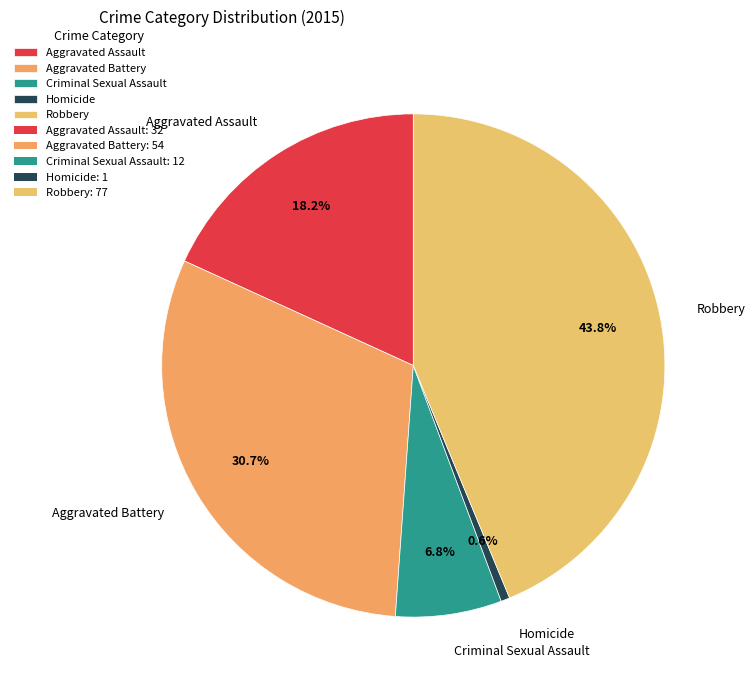

What is the smallest slice in the pie chart?

Homicide